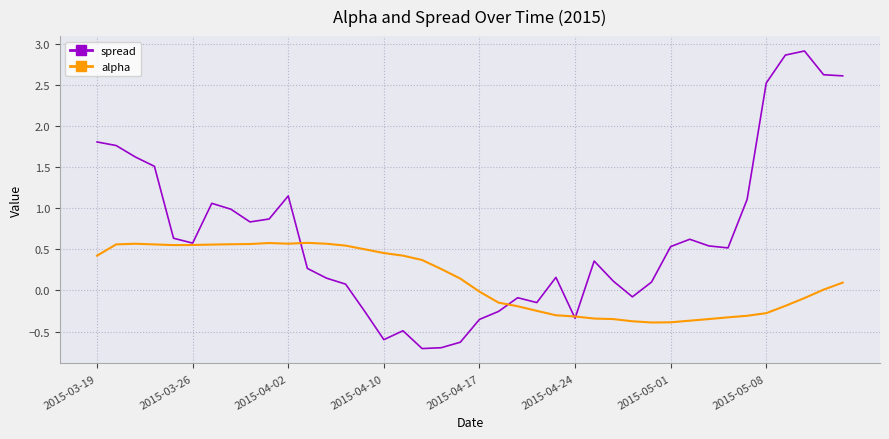

Which series has the largest total across all categories?

spread